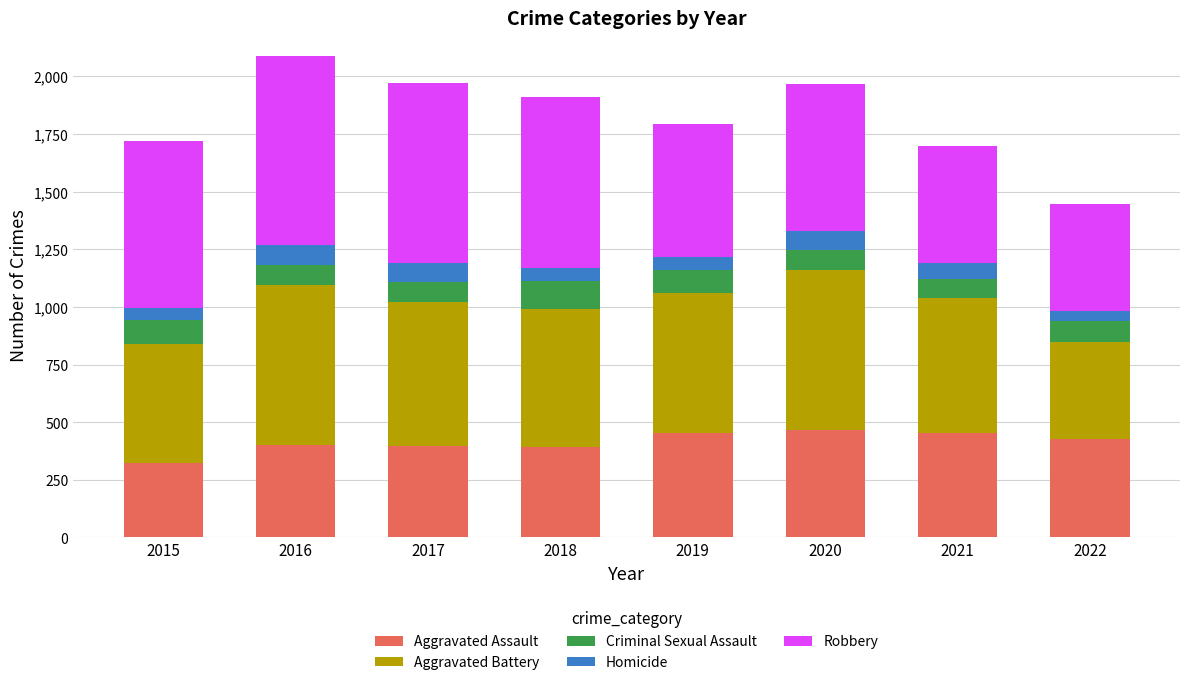

What is the total value across all series at 2015?

1719